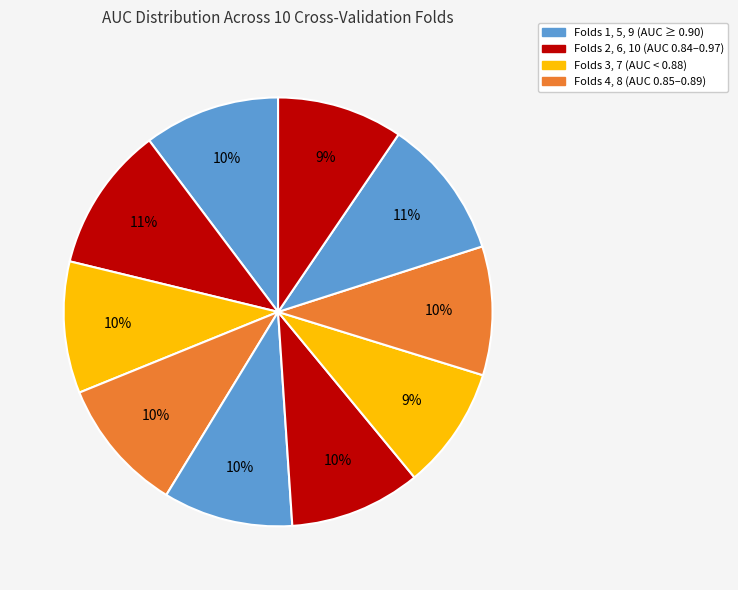

How many segments does this pie chart have?

10